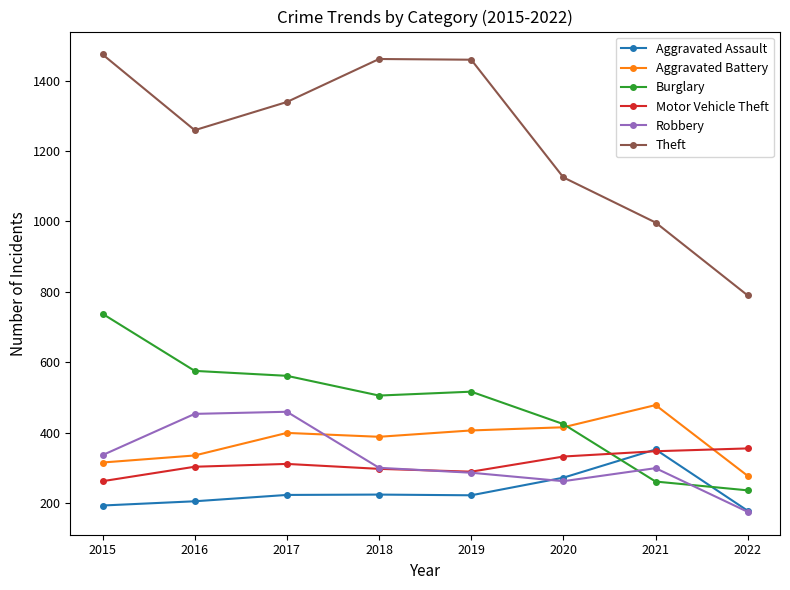

What is the sum of the Theft values at 2022 and 2021?

1787